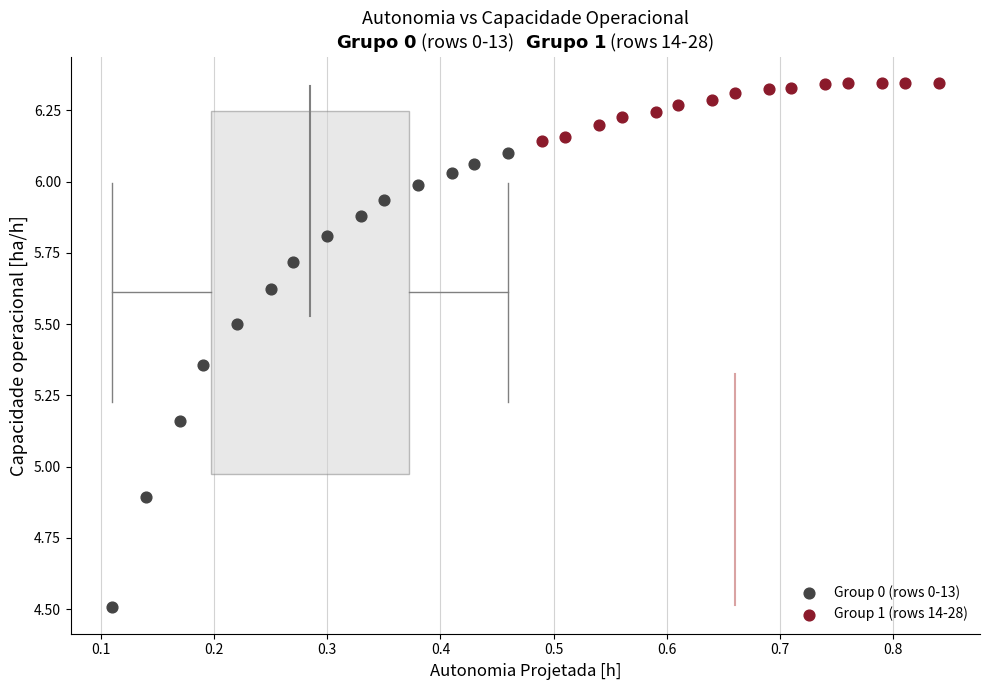

Which series contains the highest Y value?

Group 1 (rows 14-28)